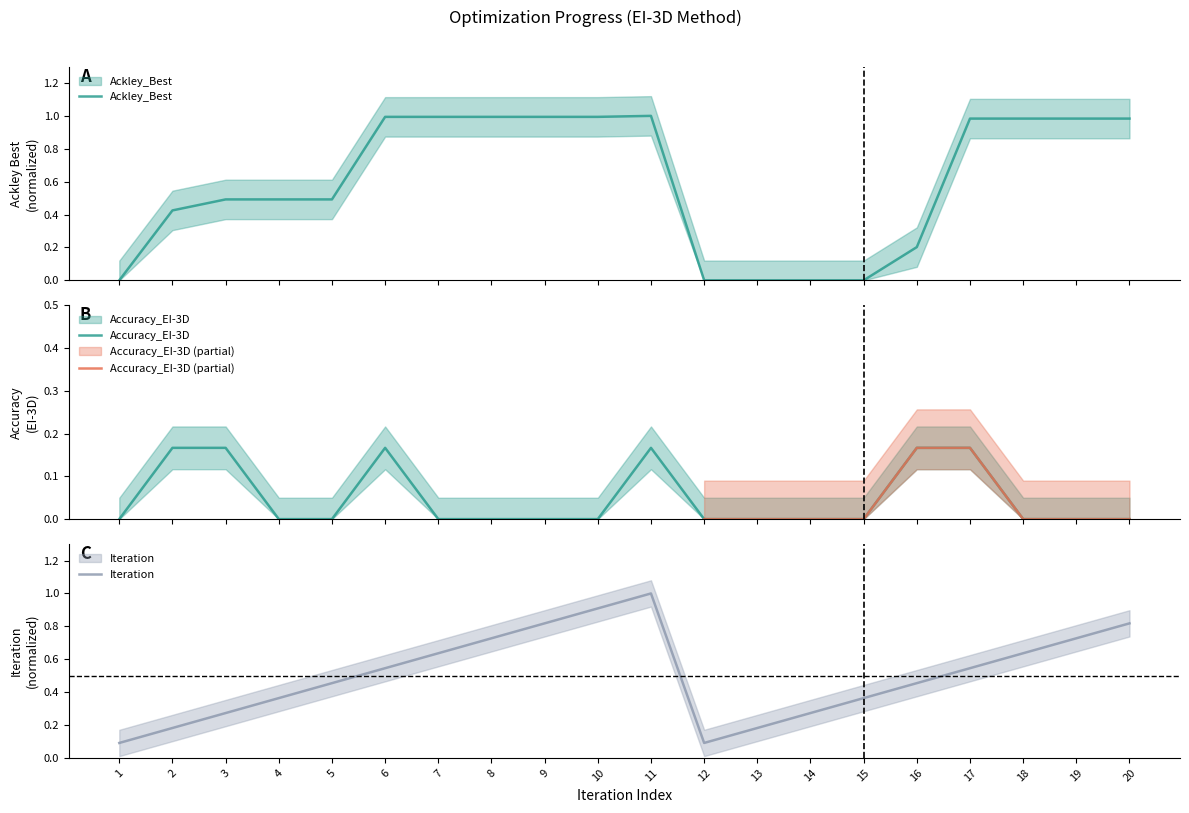

Is it true that Accuracy_EI-3D equals 0.1 at 14?

False